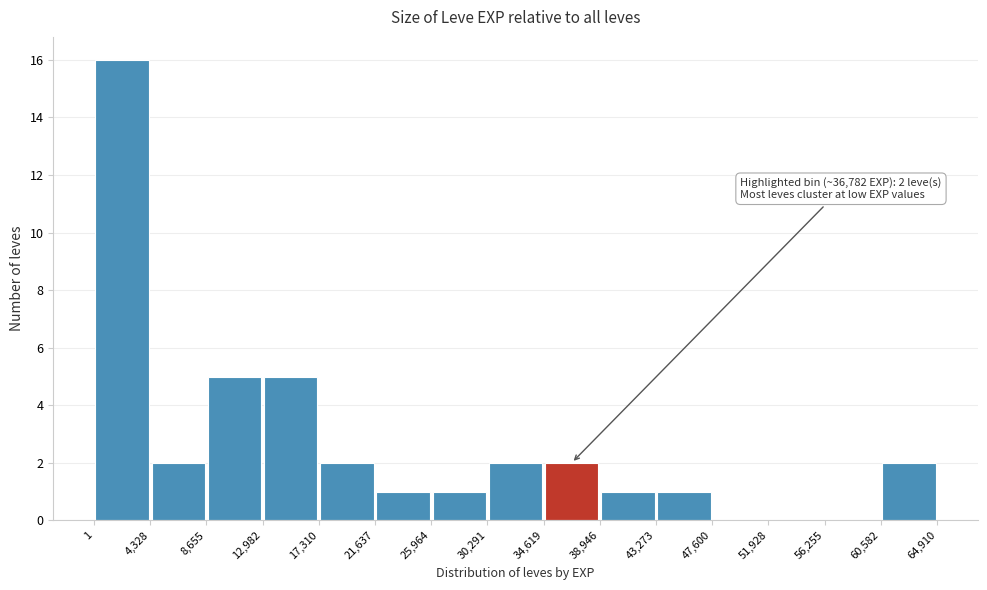

Over which range of the x-axis is the bar tallest?

1 to 4,328